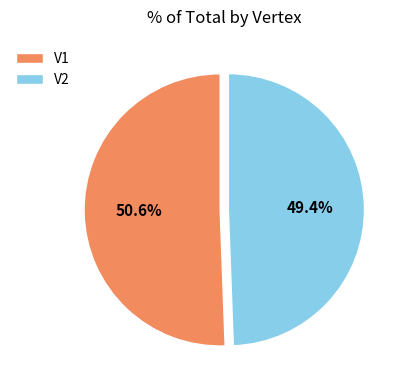

What percentage is the V2 slice, to the nearest percent?

49%